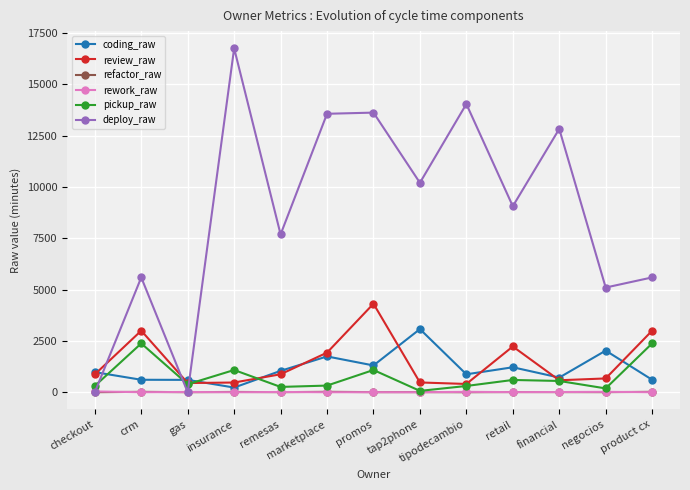

Which series has the largest total across all categories?

deploy_raw